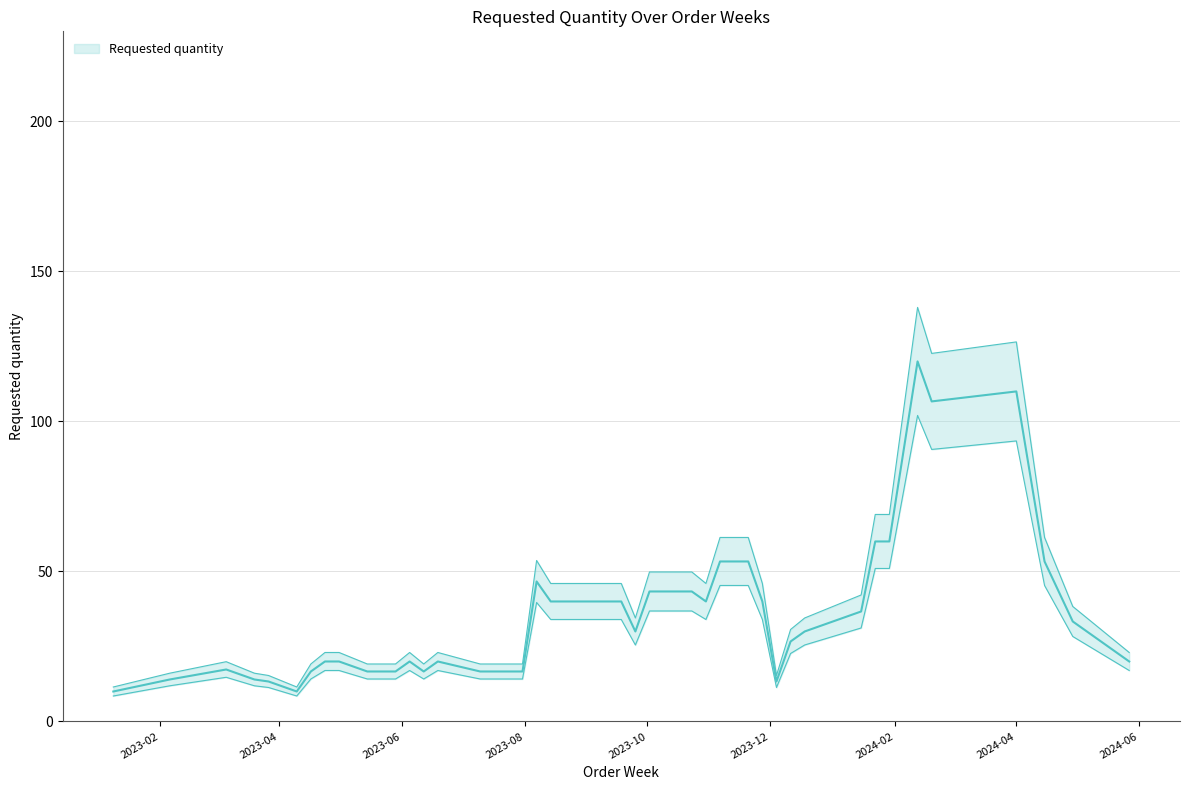

What is the label of the 21st point from the right?

2023-08-14